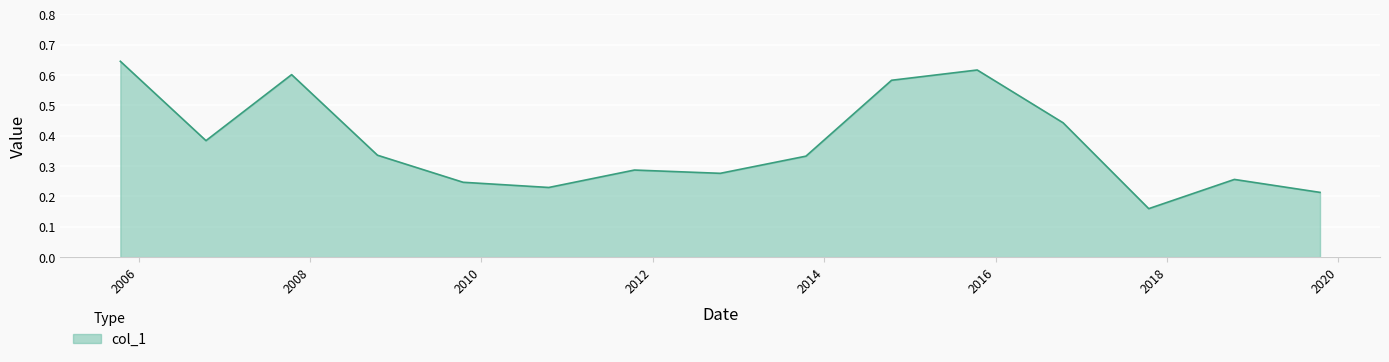

What is the difference between the maximum and minimum values?

0.5